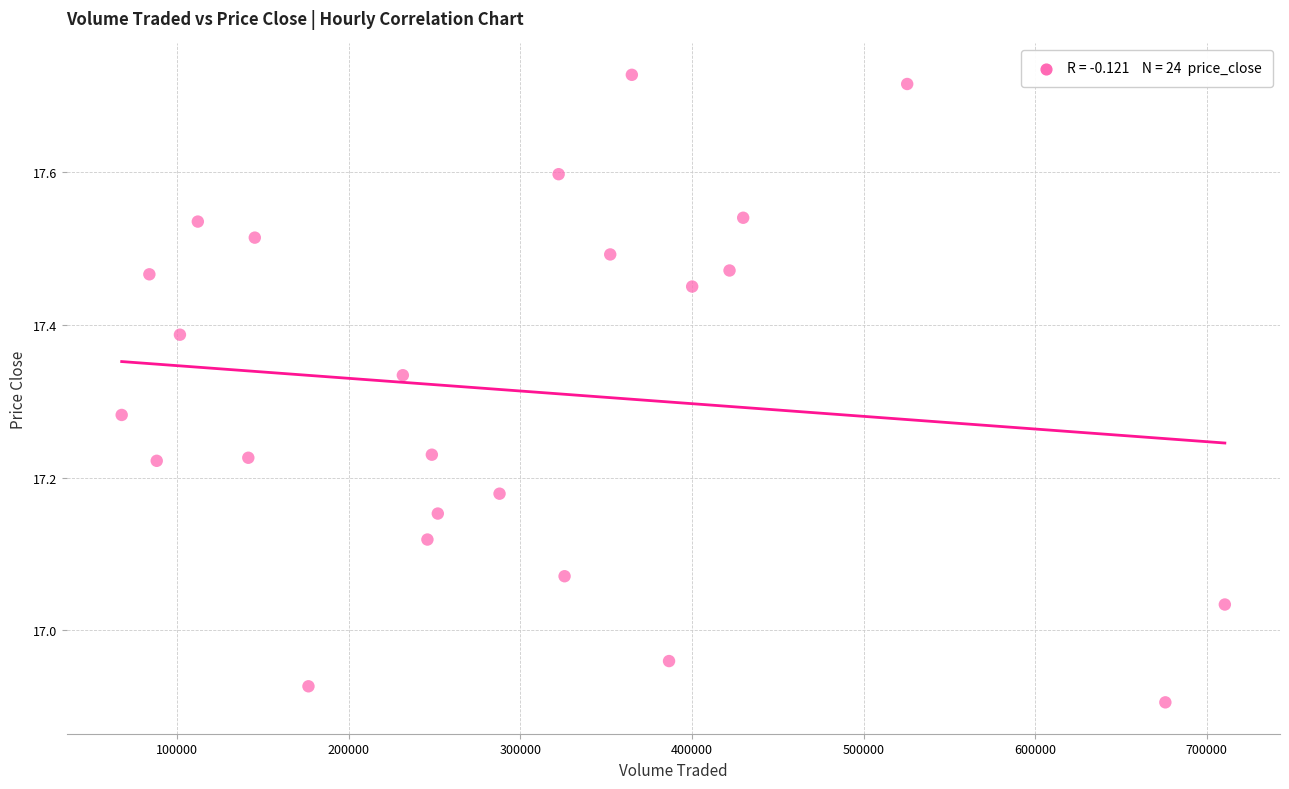

What is the range of Y values (max minus min)?

0.8